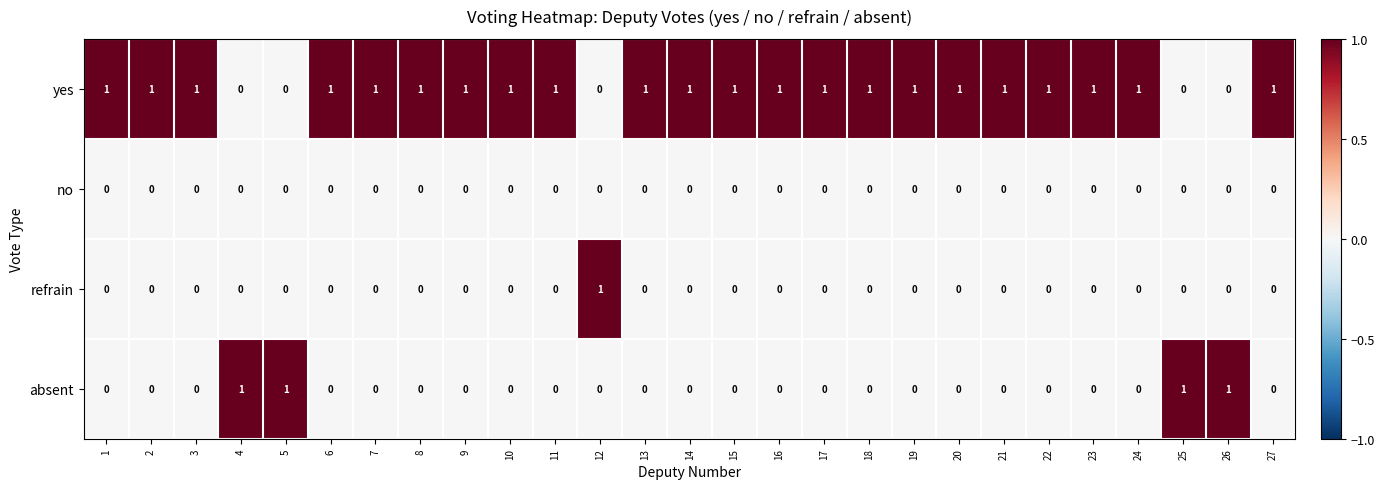

How many absent values are between 0 and 1?

27